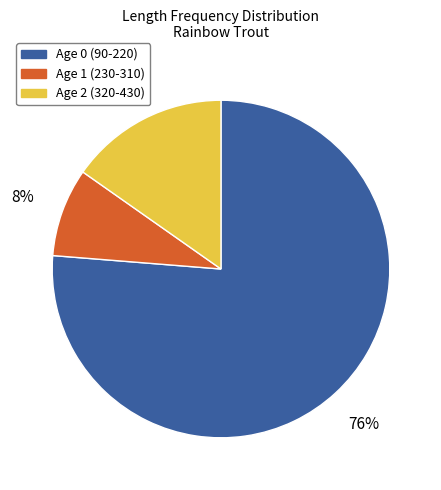

Does any single category account for the majority?

Yes